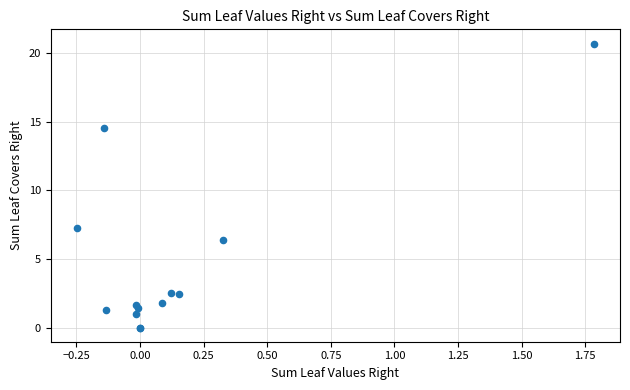

What Y value in the scatter plot is closest to 10?

7.3